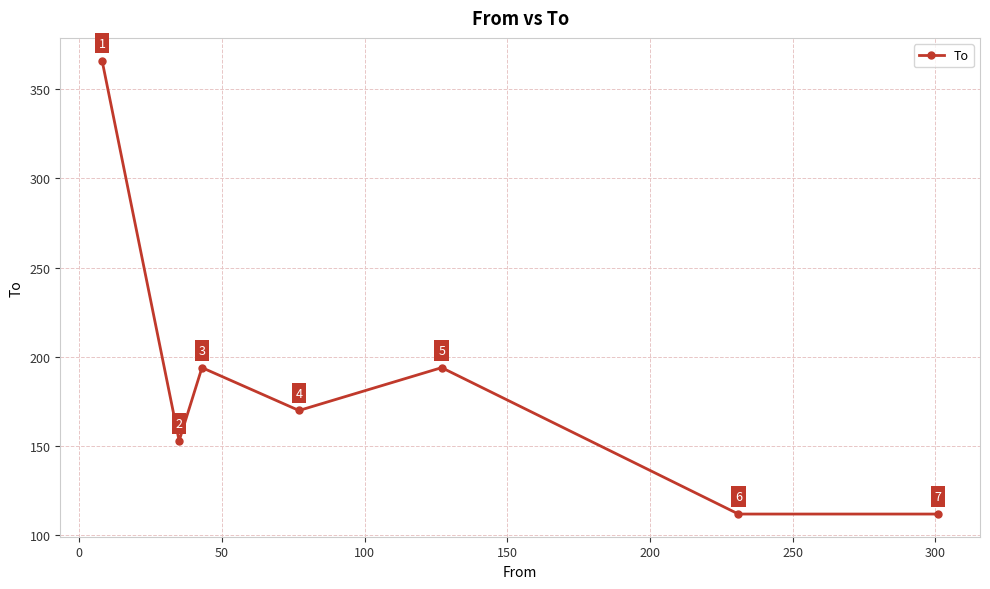

True or false: the data has more than 1 interior local peaks.

True